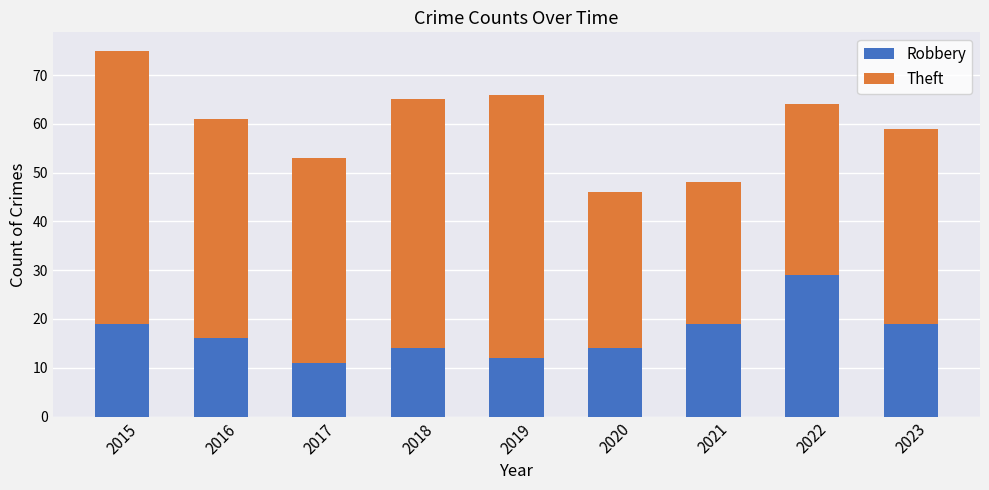

Are the bars grouped side by side (vs. stacked)?

No